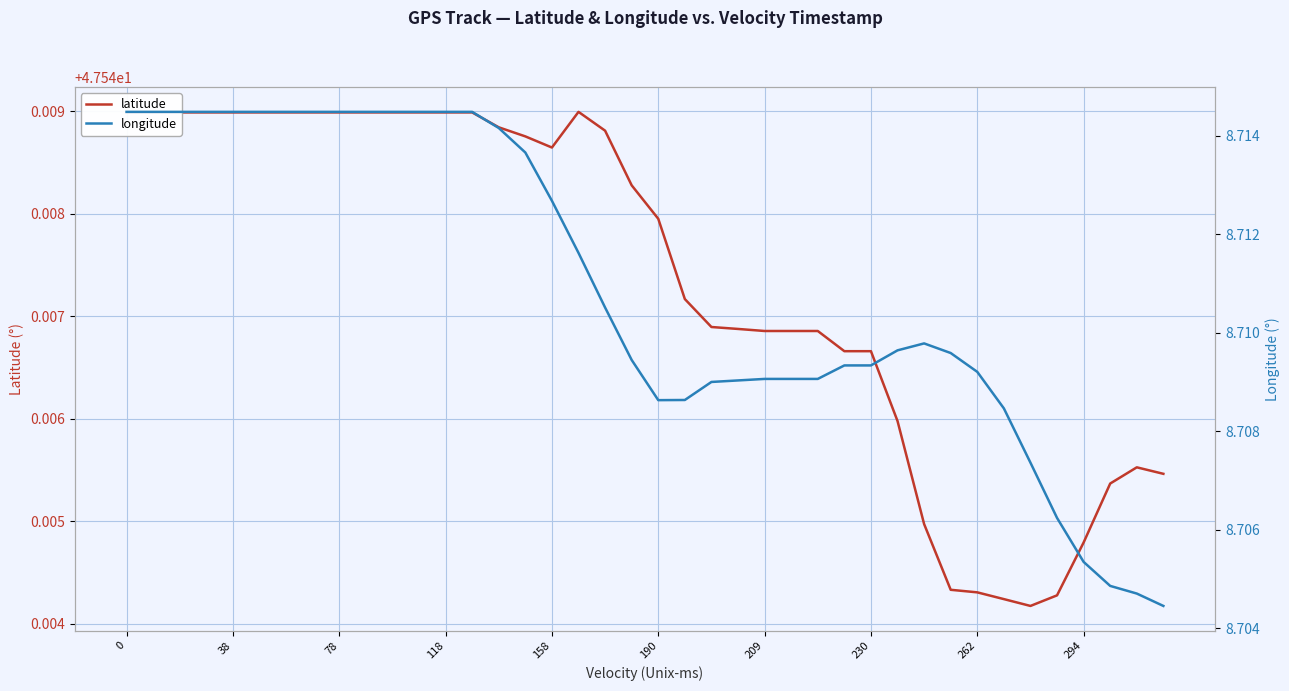

Where is the first local maximum for longitude?

30